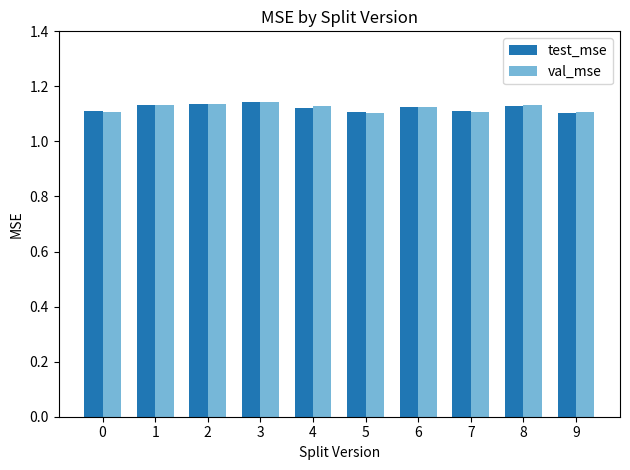

What is the sum of all test_mse values?

11.2